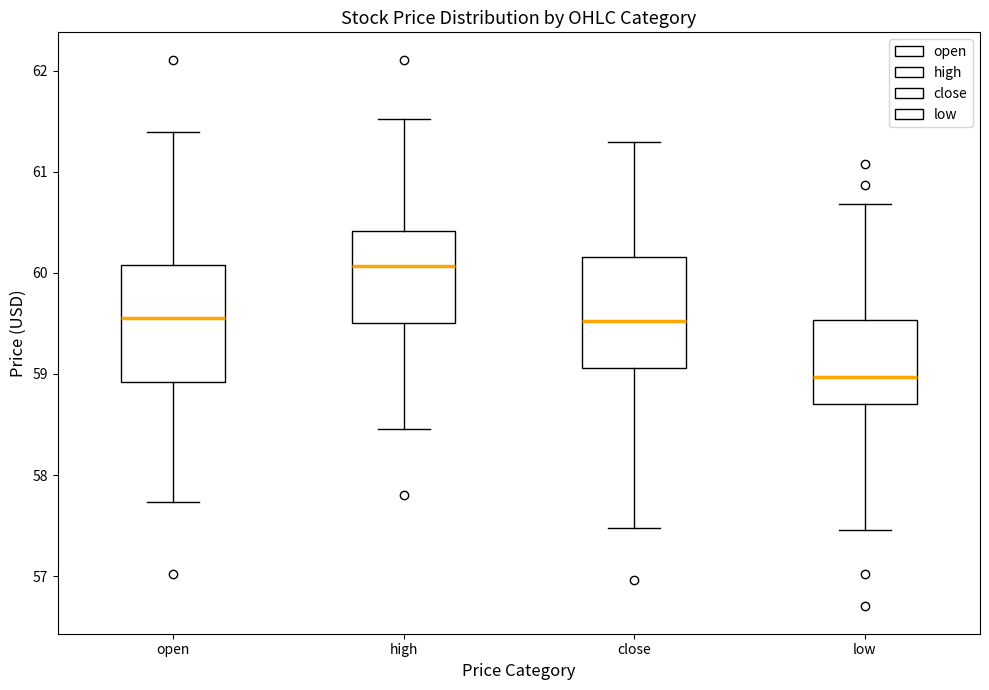

Where does the lower whisker of the box for high end on the y-axis? The values are not printed on the chart, so give them approximately, as read against the axis.

58.5